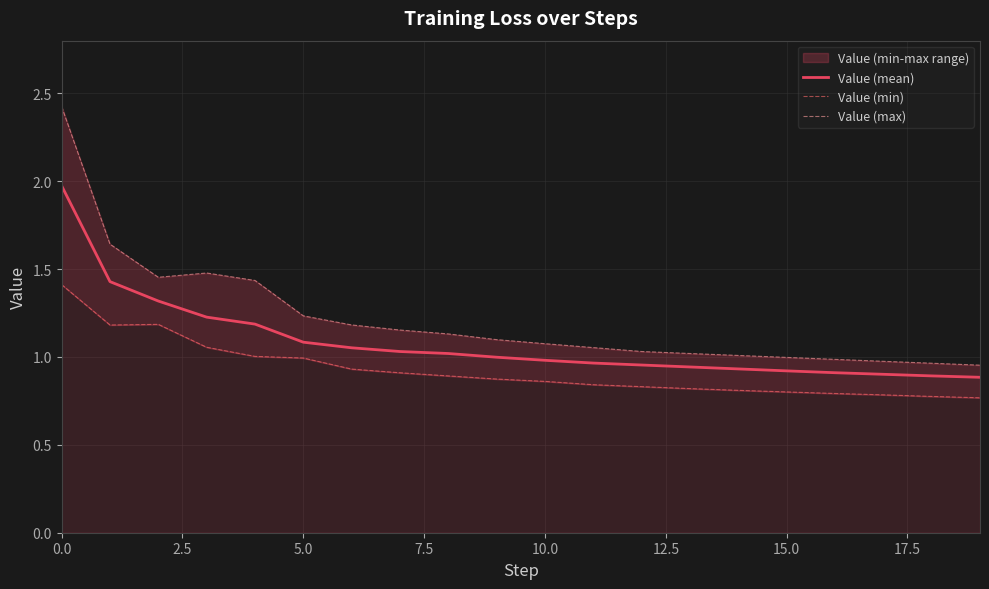

How many distinct data groups are displayed?

3